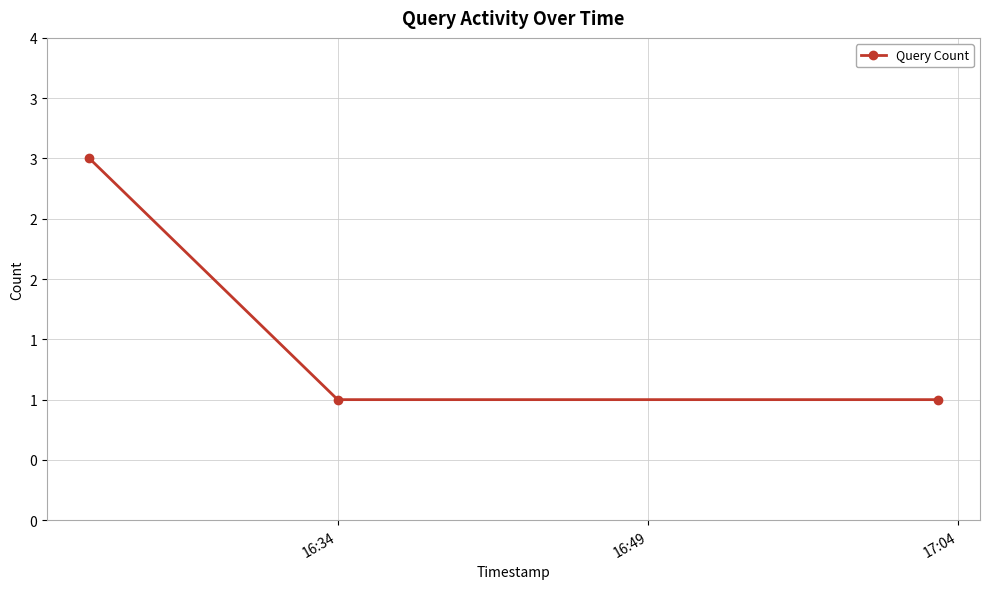

What is the label of the 3rd point from the left?

17:04